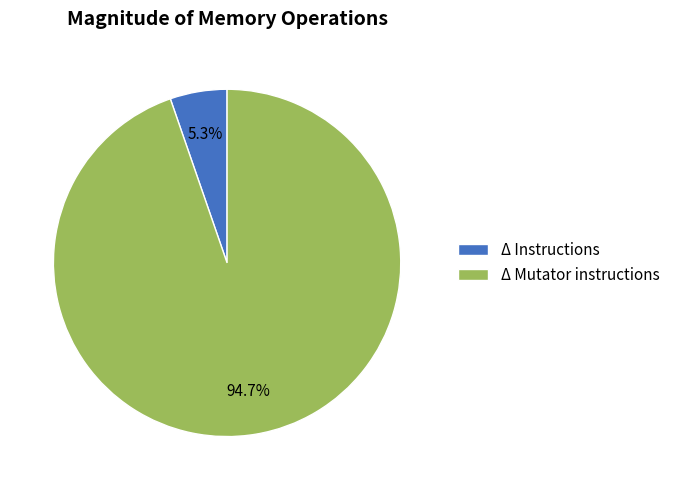

Rank the categories by value from highest to lowest.

Δ Mutator instructions, Δ Instructions